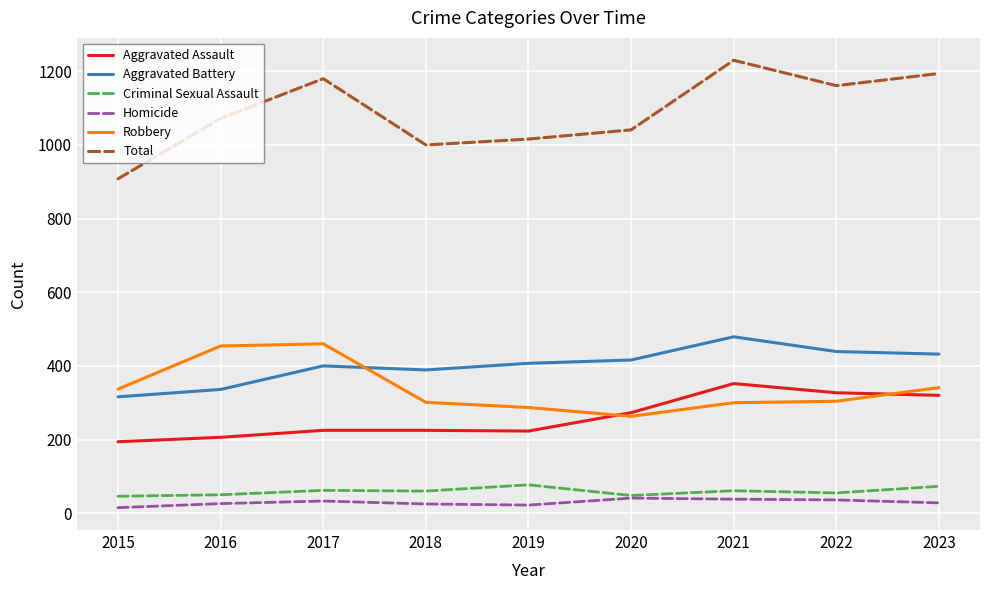

The value of Criminal Sexual Assault at 2021 is 107. True or false?

False